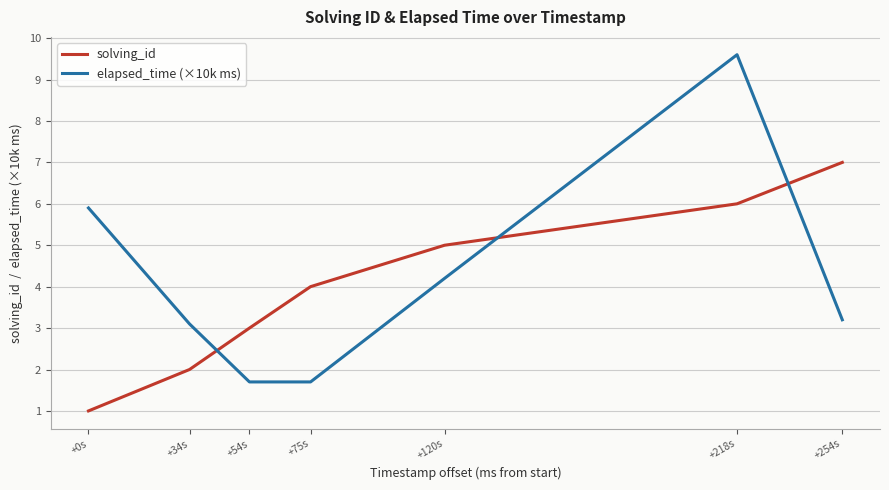

At which label does elapsed_time (×10k ms) first exceed 3?

+0s